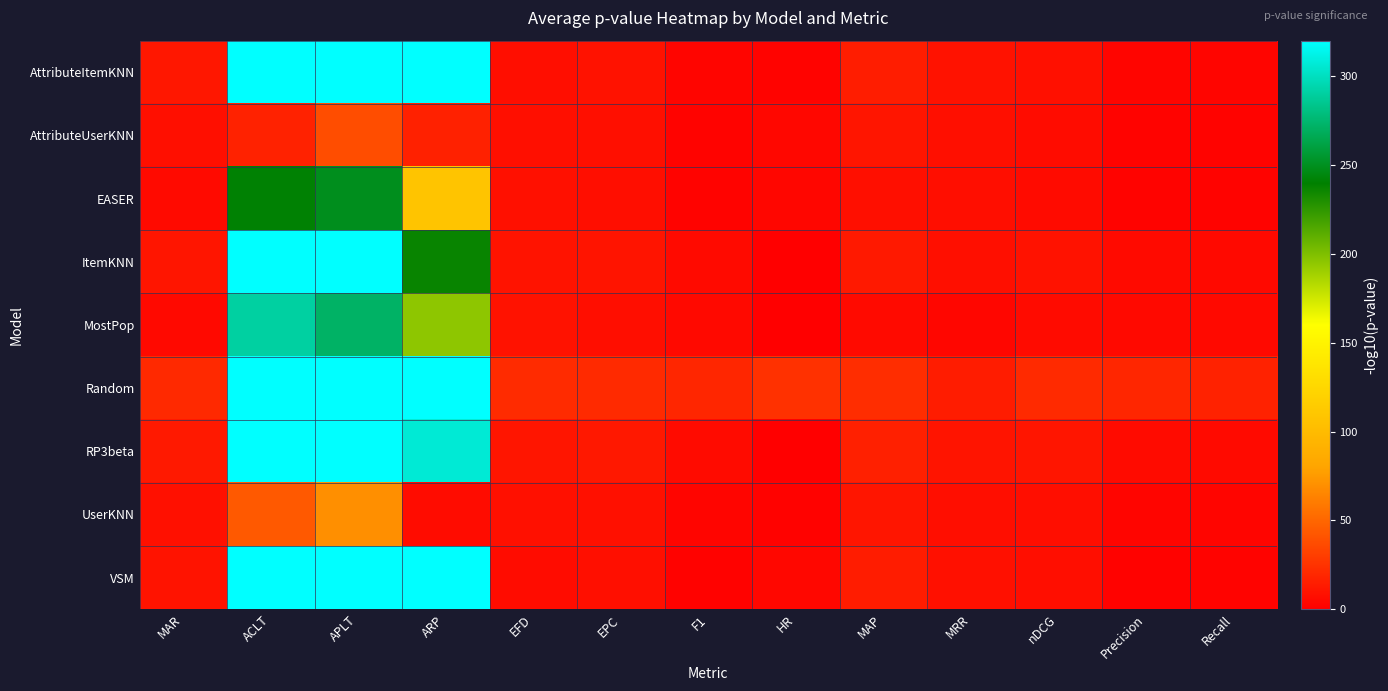

Which series changed the most between EFD and Recall?

EASER